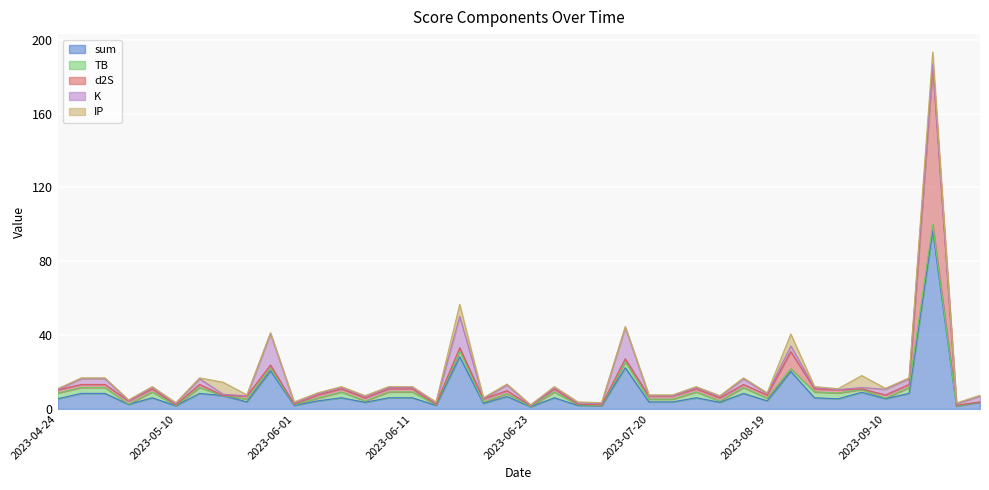

What is the difference between the maximum and minimum values in the K series?

16.8